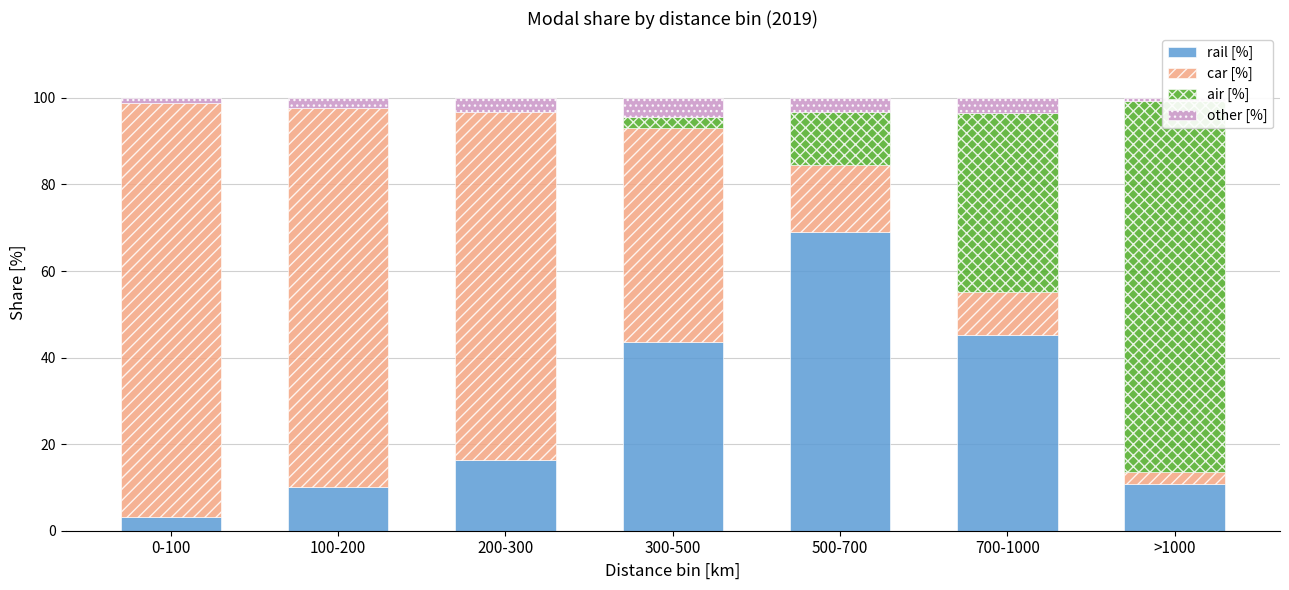

What is the label of the 6th bar from the left?

700-1000